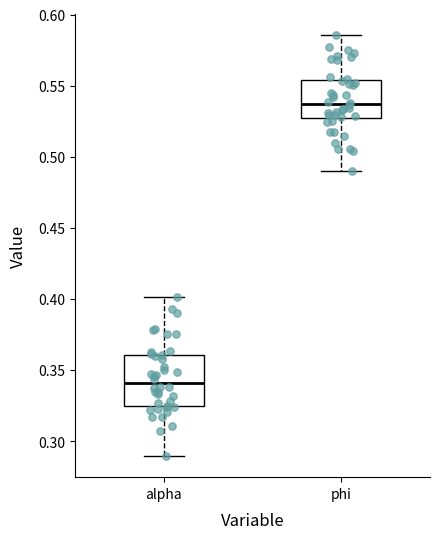

Which box's median line is the highest?

phi